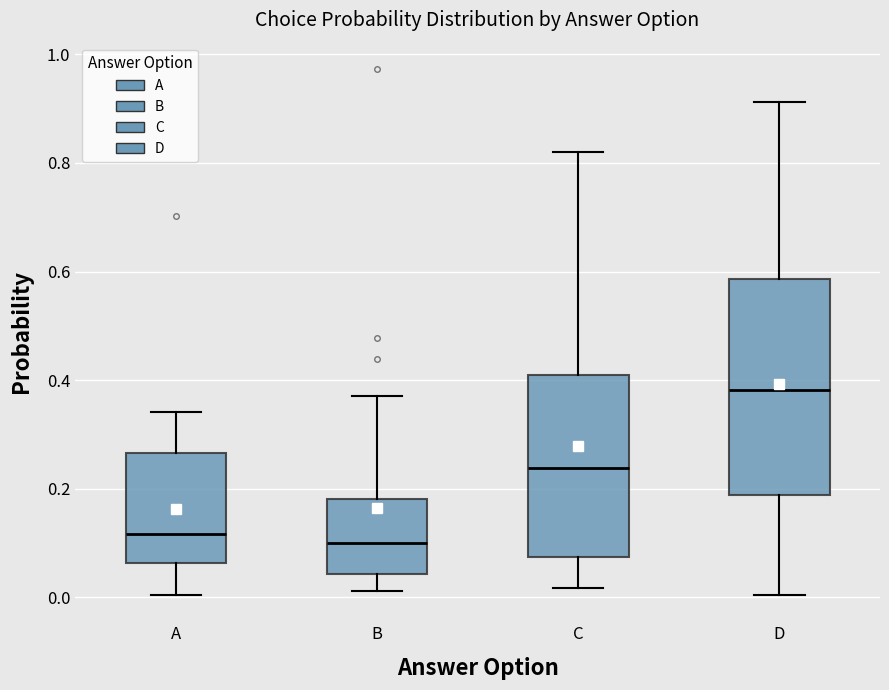

Which box's median line is the highest?

D